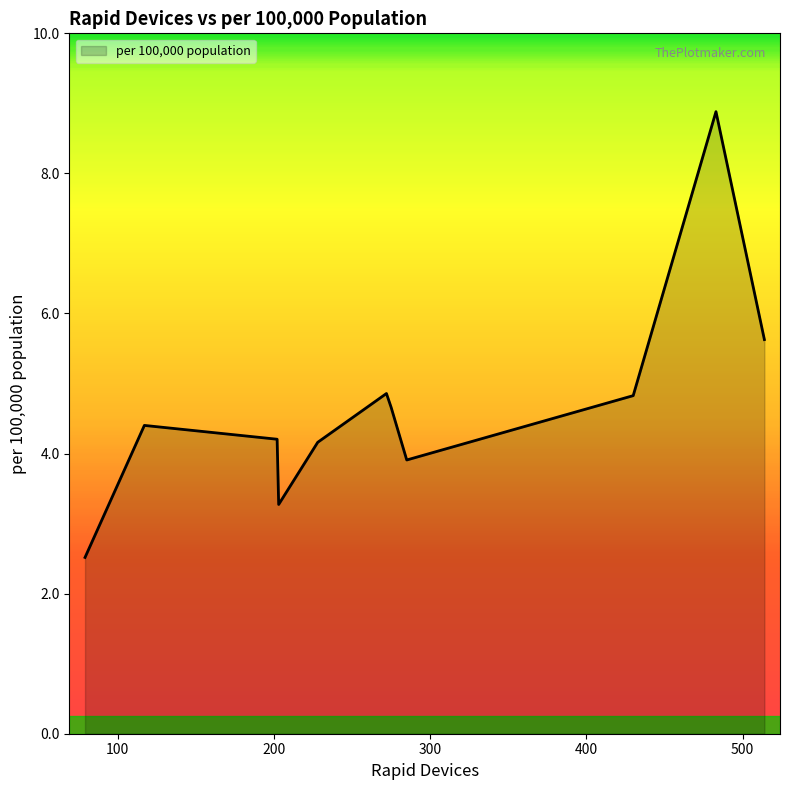

What is the maximum value shown in the chart?

8.9